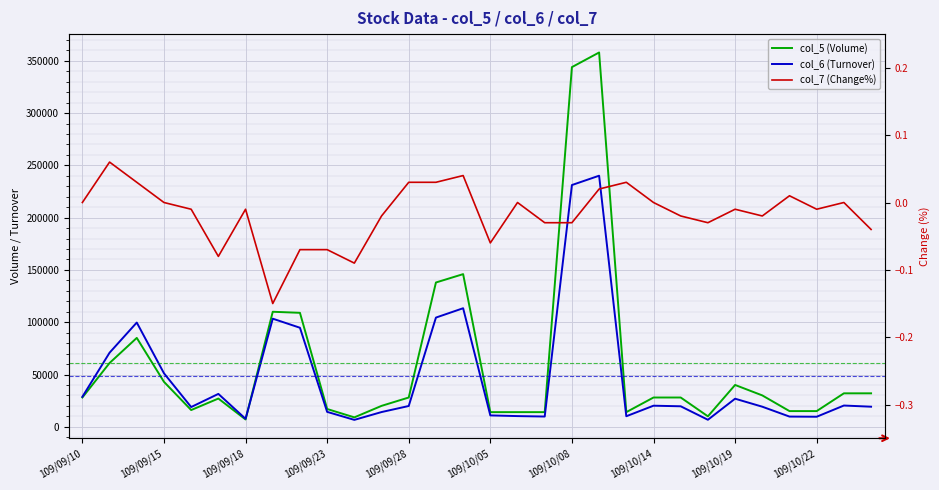

At which label is col_6 (Turnover) closest to 123370?

14